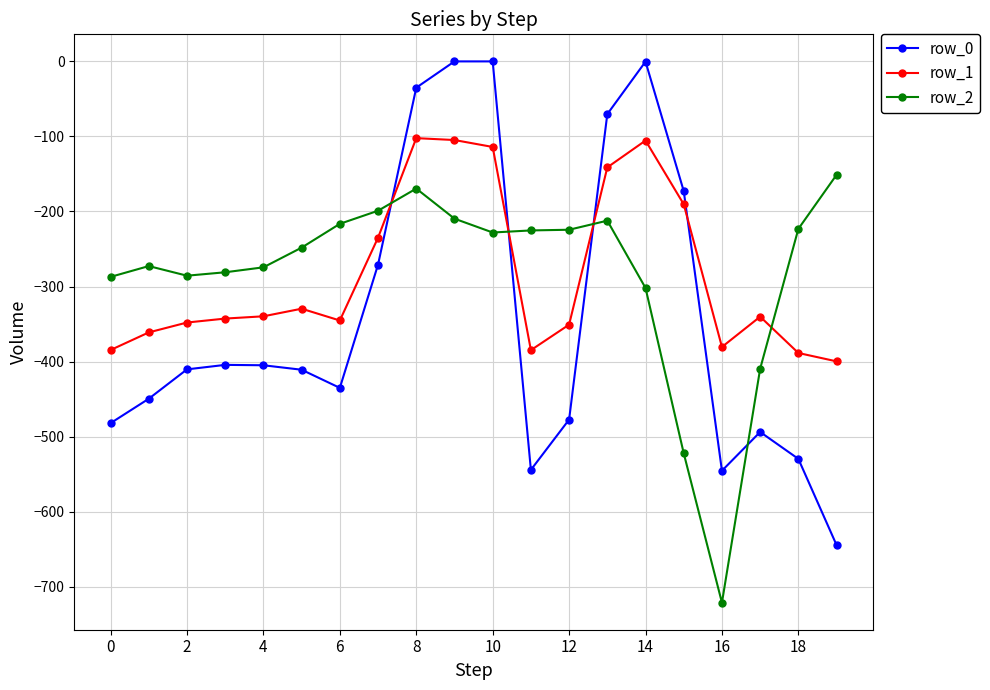

How many data points in row_1 are less than -340?

11